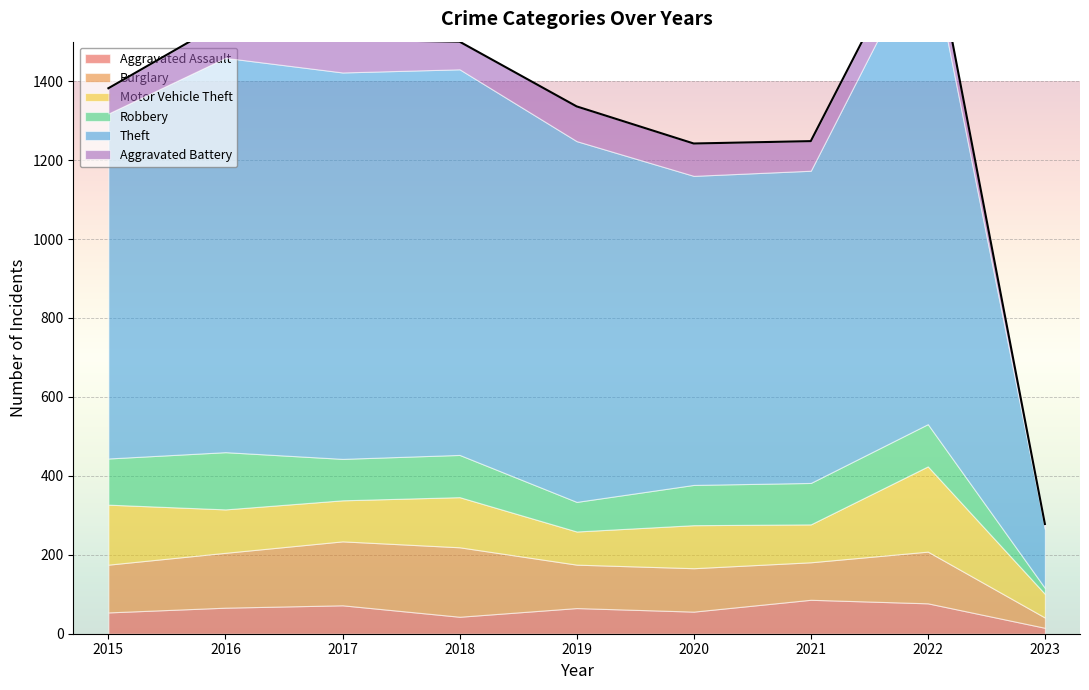

Reading right to left, list all the values displayed in this chart.

Aggravated Assault: 2023=15	2022=77	2021=86	2020=56	2019=65	2018=43	2017=72	2016=66	2015=54
Burglary: 2023=26	2022=131	2021=95	2020=110	2019=110	2018=176	2017=162	2016=139	2015=121
Motor Vehicle Theft: 2023=60	2022=216	2021=96	2020=109	2019=84	2018=127	2017=104	2016=110	2015=152
Robbery: 2023=15	2022=107	2021=105	2020=102	2019=75	2018=107	2017=105	2016=145	2015=117
Theft: 2023=150	2022=1222	2021=791	2020=783	2019=914	2018=977	2017=979	2016=999	2015=874
Aggravated Battery: 2023=12	2022=71	2021=75	2020=82	2019=88	2018=70	2017=83	2016=93	2015=64